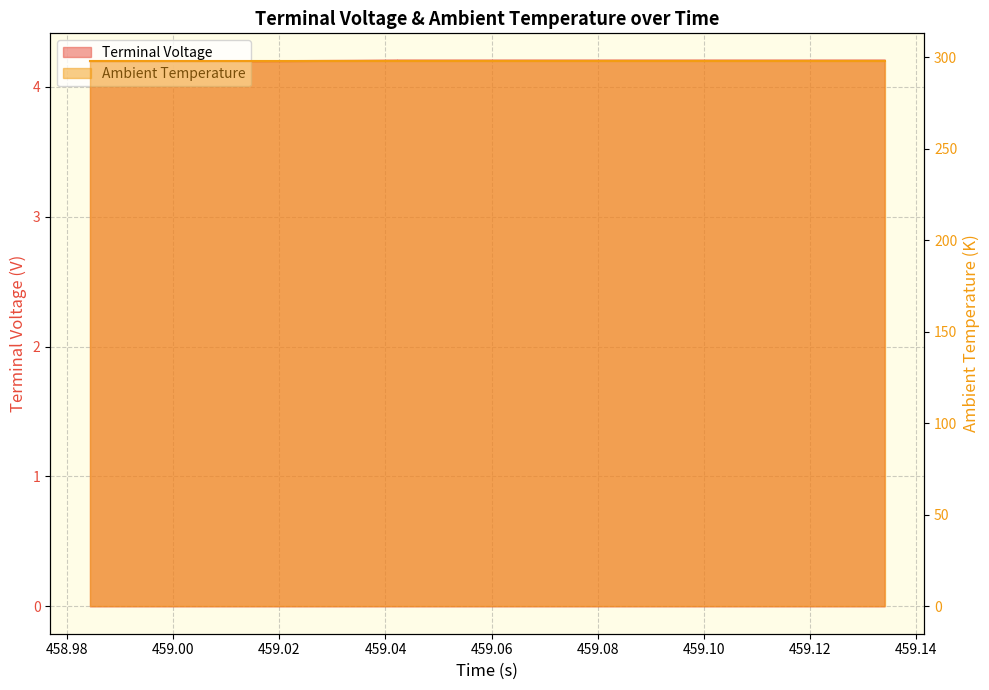

Reading left to right, list all the values displayed in this chart.

4.2	4.2	4.2	4.2	4.2	4.2	4.2	4.2	4.2	4.2	4.2	4.2	4.2	4.2	4.2	4.2	4.2	4.2	4.2	4.2